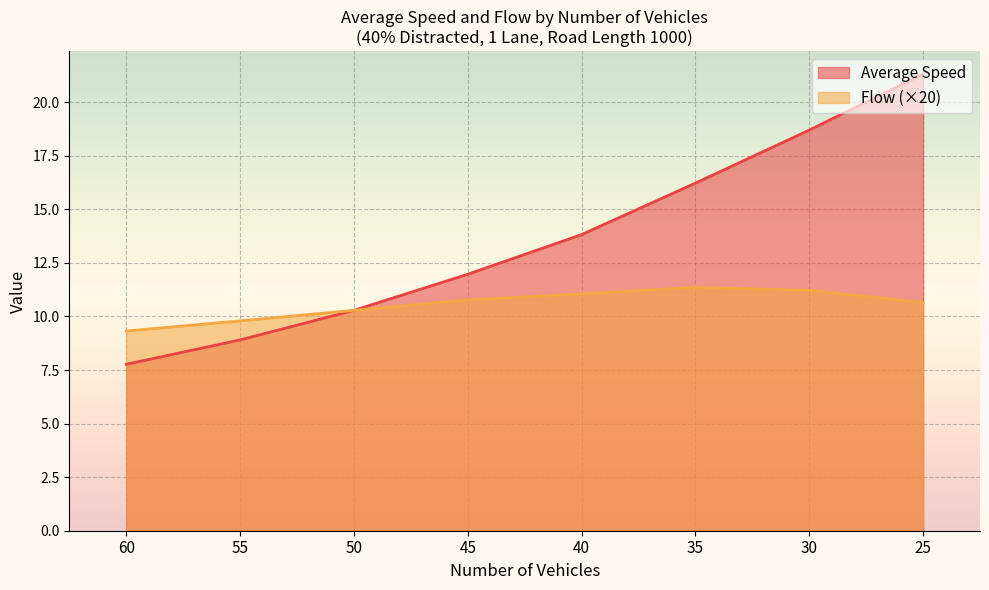

Rank the series by their average value, from highest to lowest.

Average Speed, Flow (×20)